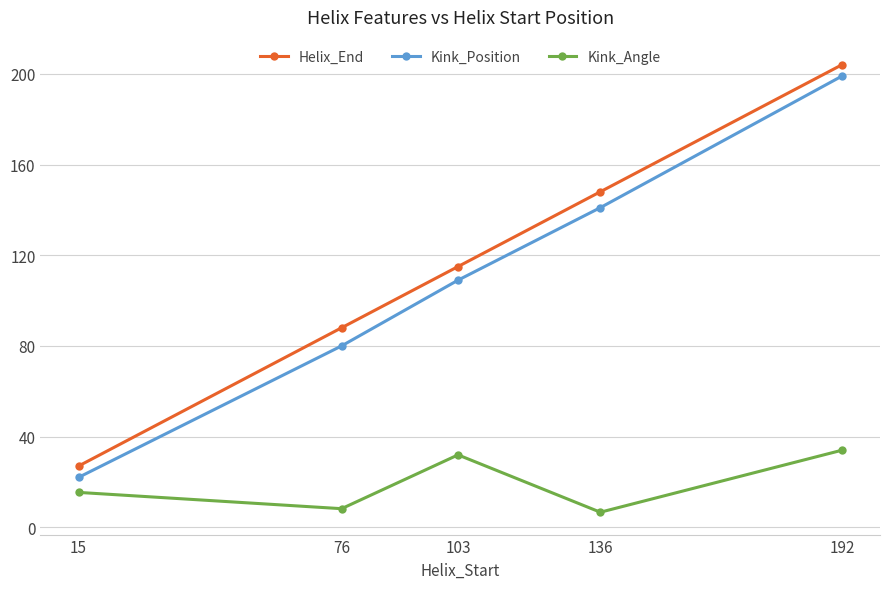

What is the average value of the Kink_Angle series?

19.2